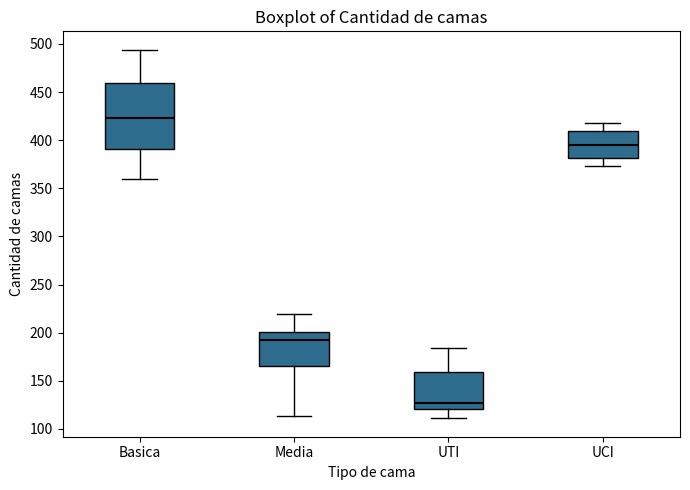

Where is the lower edge of the box for UCI on the y-axis? The values are not printed on the chart, so give them approximately, as read against the axis.

380